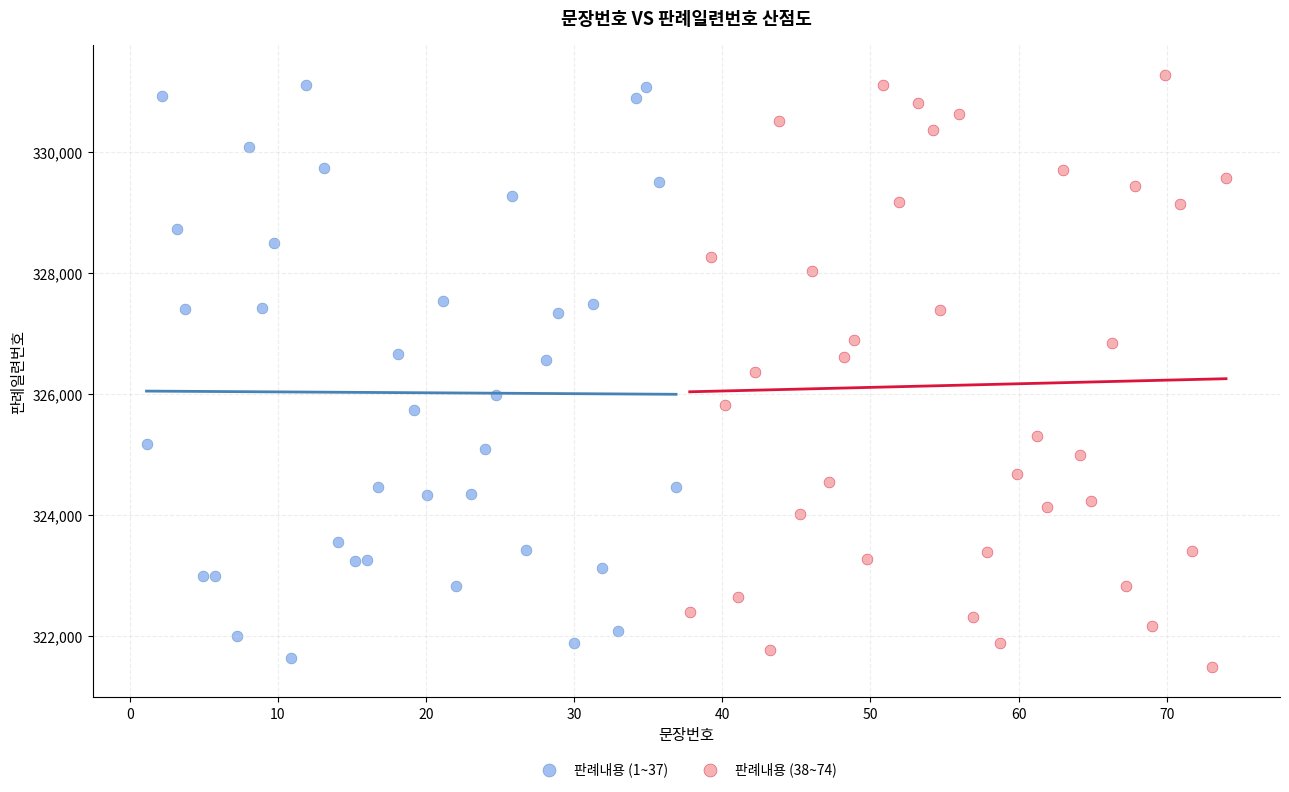

What are all the series names shown in the legend?

판례내용 (1~37), 판례내용 (38~74)